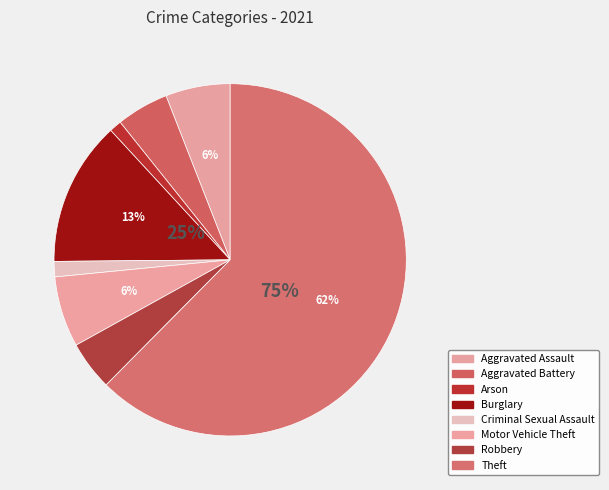

Is Theft the majority of the pie?

Yes